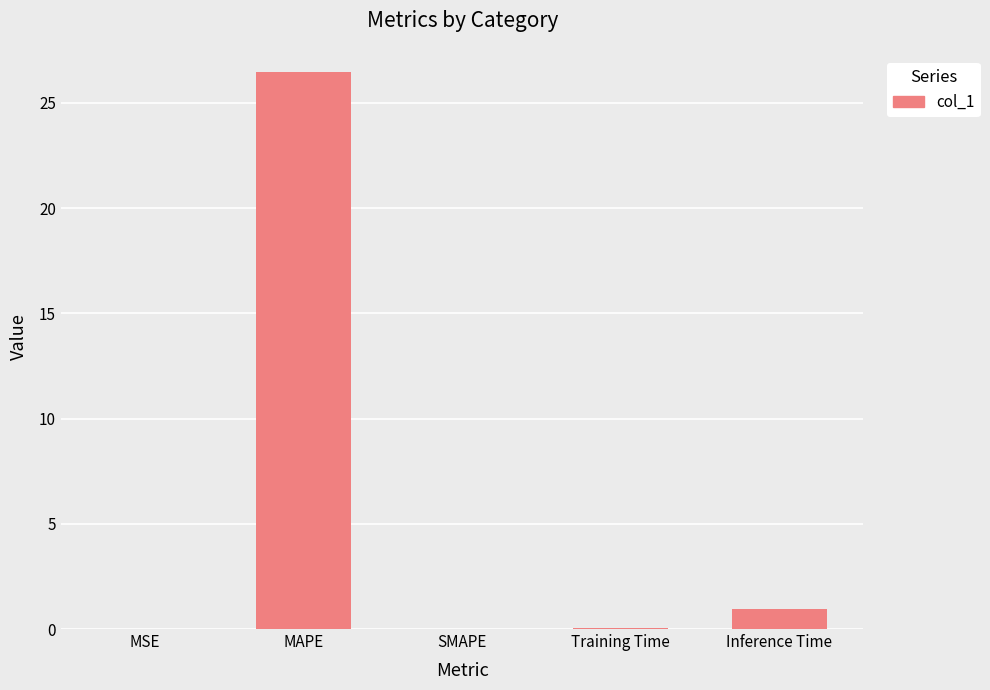

Between Inference Time and MAPE, which is larger?

MAPE